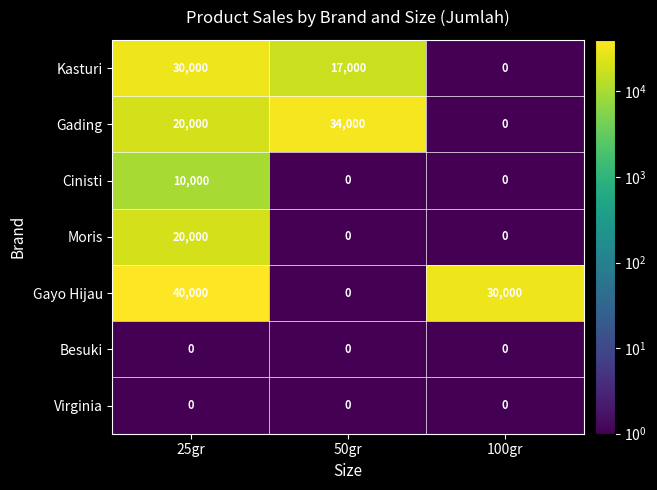

Where does the Gayo Hijau series first go above 30000?

25gr